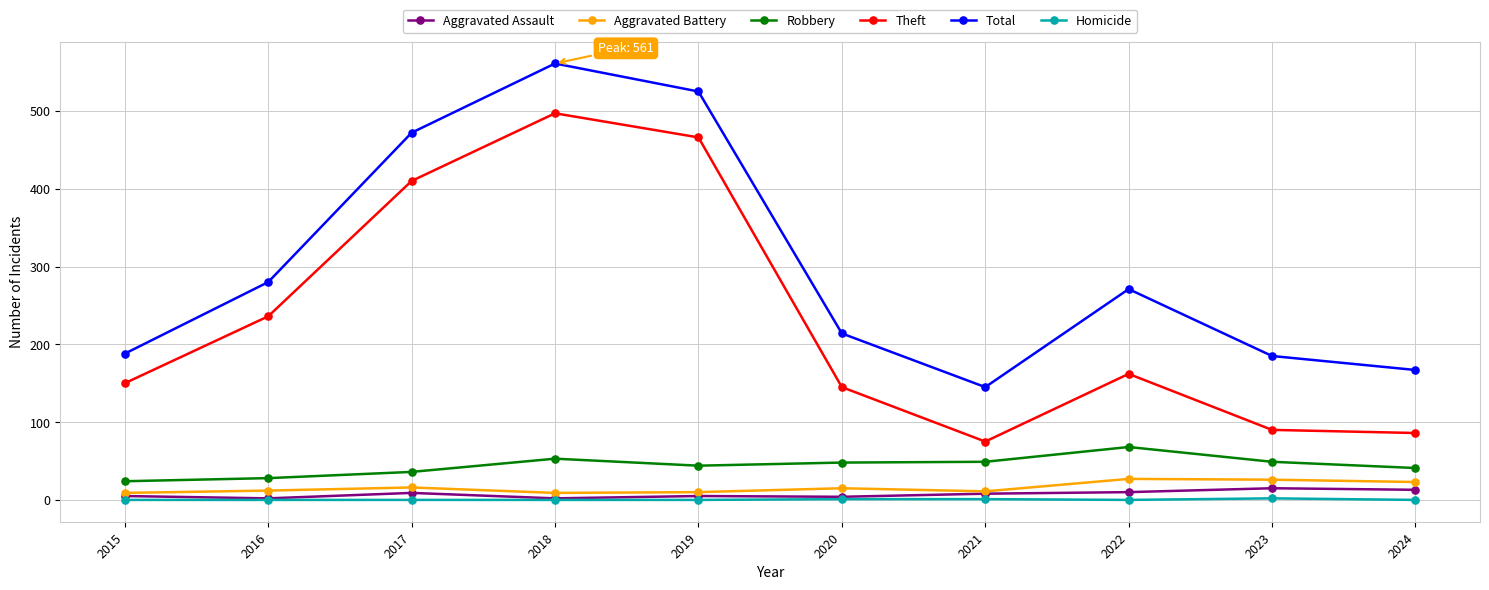

True or false: Aggravated Battery has more than 1 interior local peaks.

True